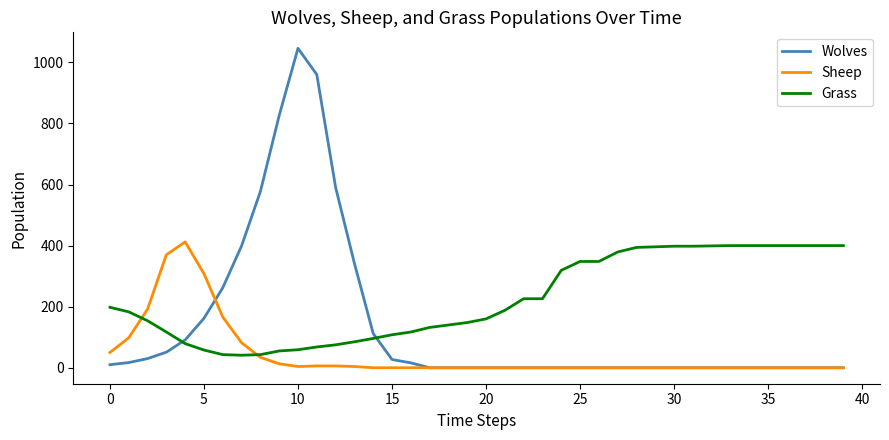

What are all the series names shown in the legend?

Wolves, Sheep, Grass